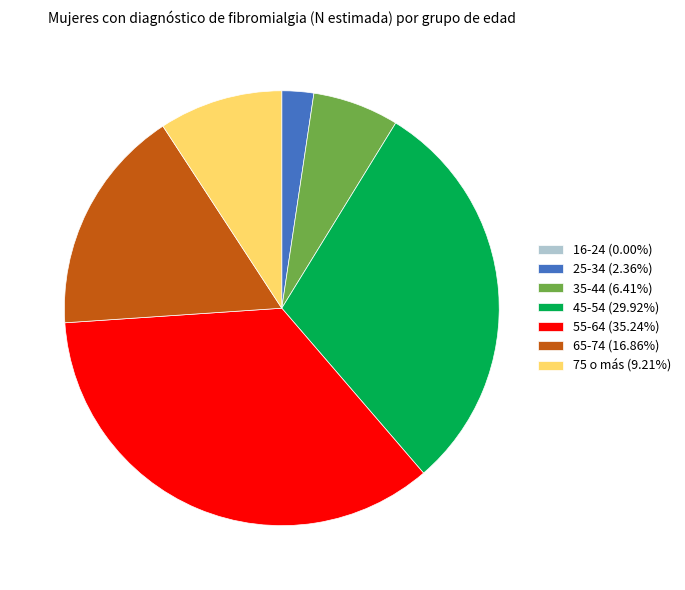

What is the ratio of the value at 35-44 (6.41%) to the value at 25-34 (2.36%)?

2.7